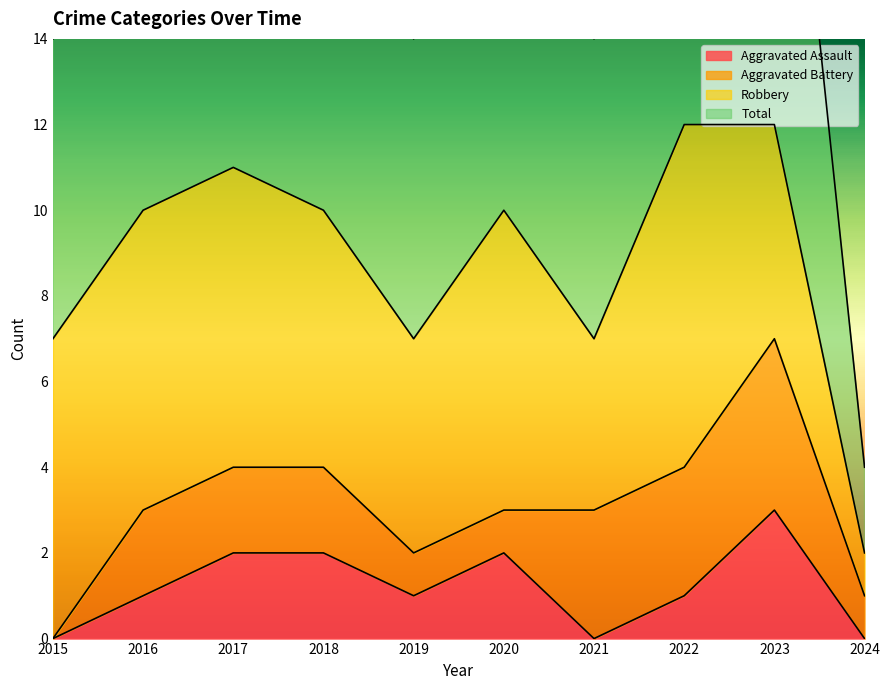

What is the maximum value for Aggravated Assault?

3